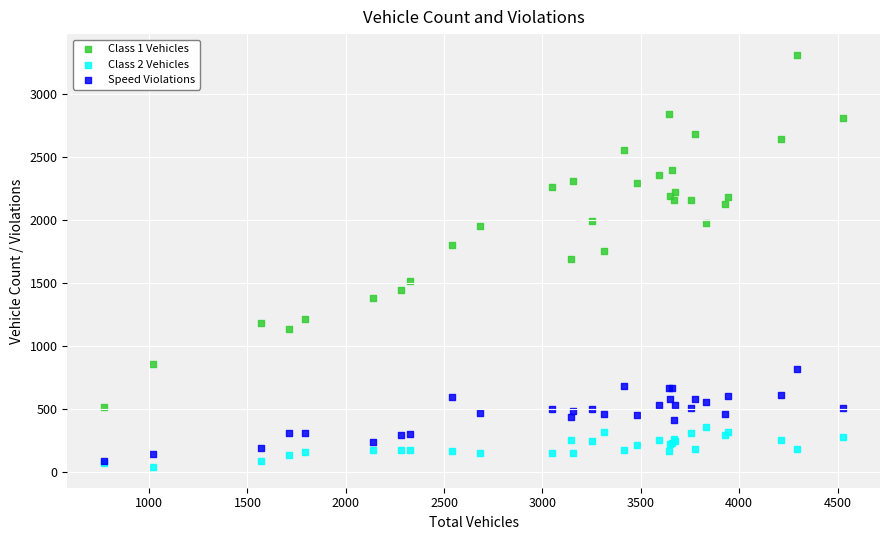

Which series contains the lowest Y value?

Class 2 Vehicles